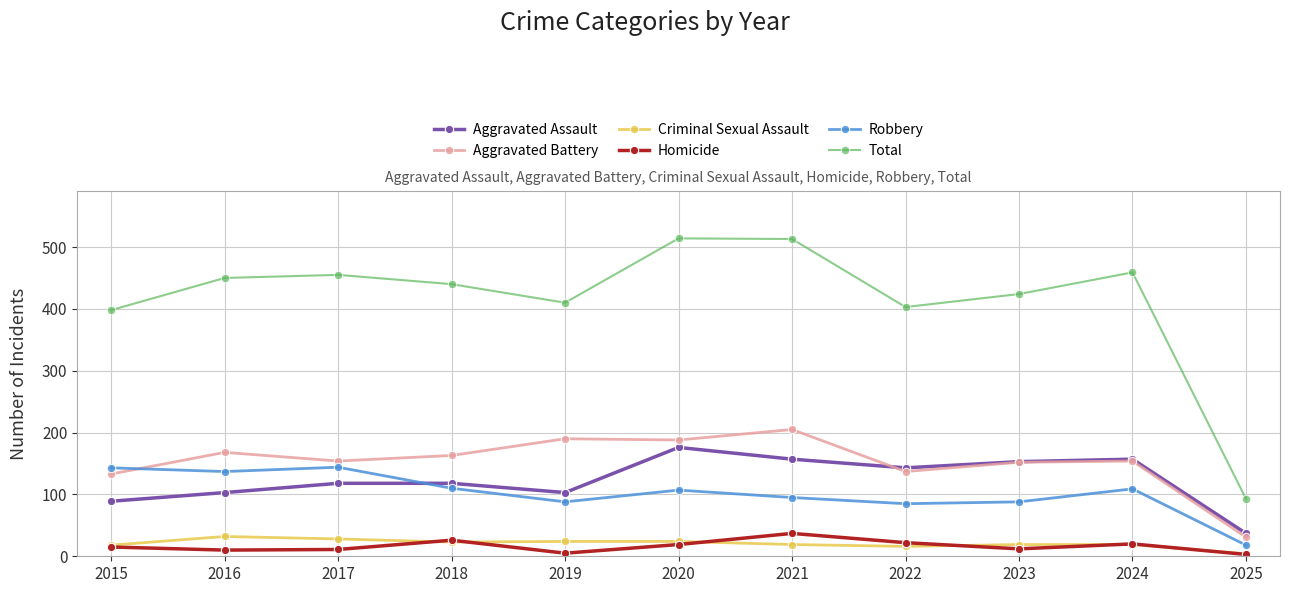

What is the spread (max minus min) of values at 2020?

495